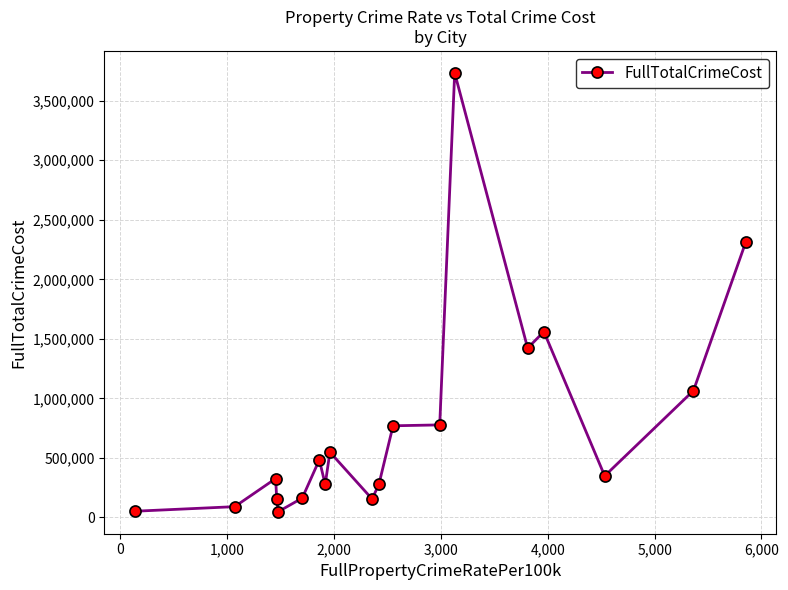

What is the greatest value displayed?

3733989